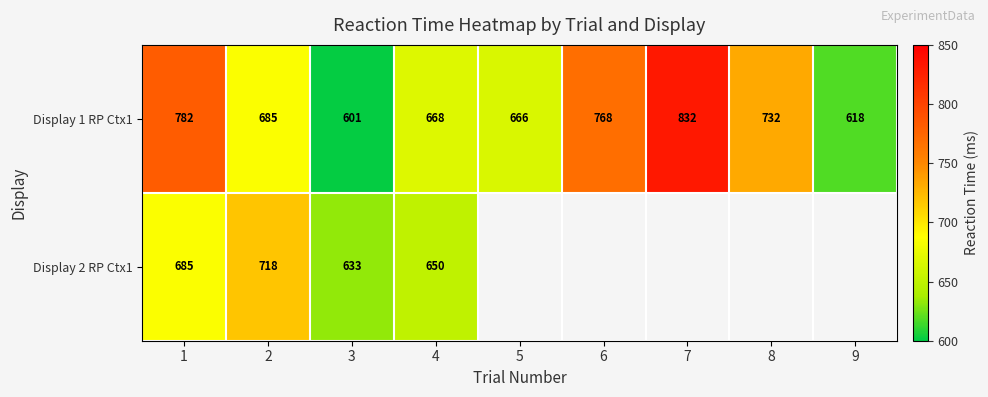

What is the spread (max minus min) of values at 3?

32